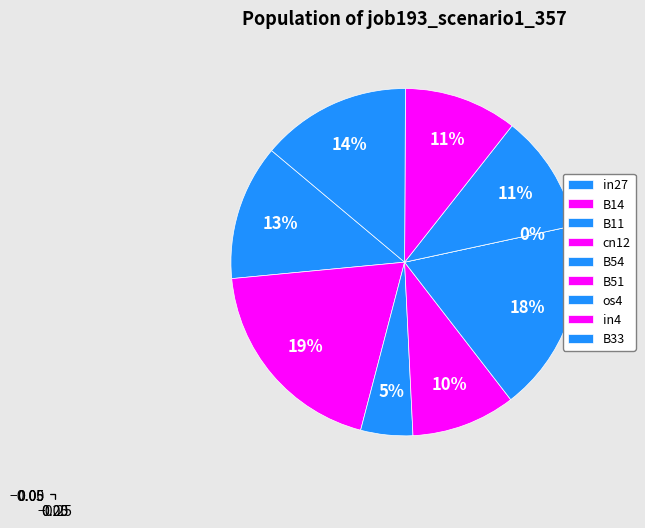

To the nearest percent, what is the average slice percentage?

11%